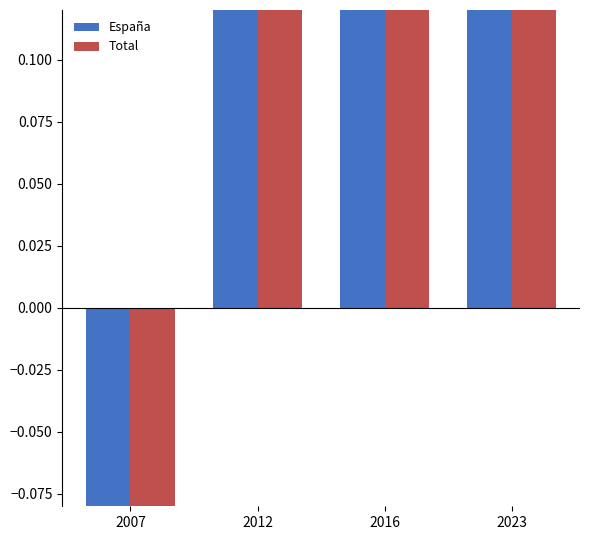

How many bars are there in each group?

2